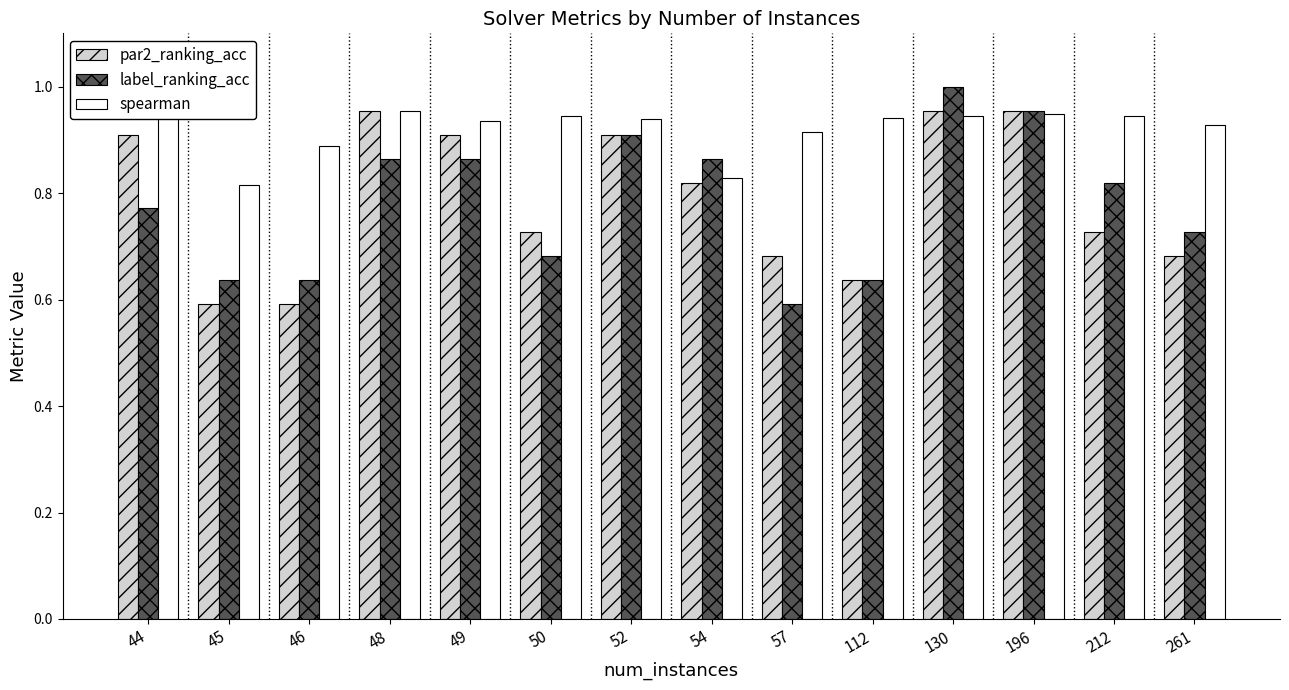

At 261, list the series in order from largest to smallest.

spearman, label_ranking_acc, par2_ranking_acc